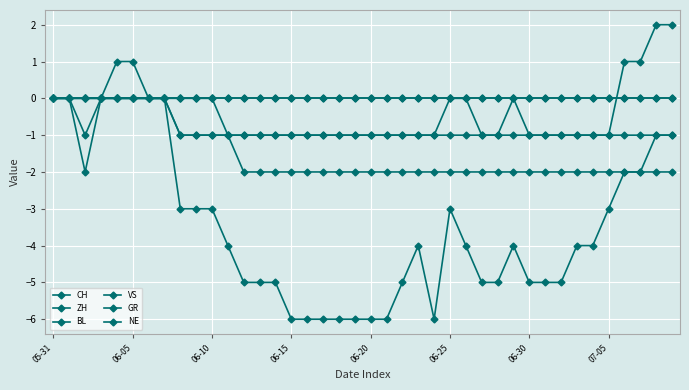

Does the chart have visible grid lines?

Yes